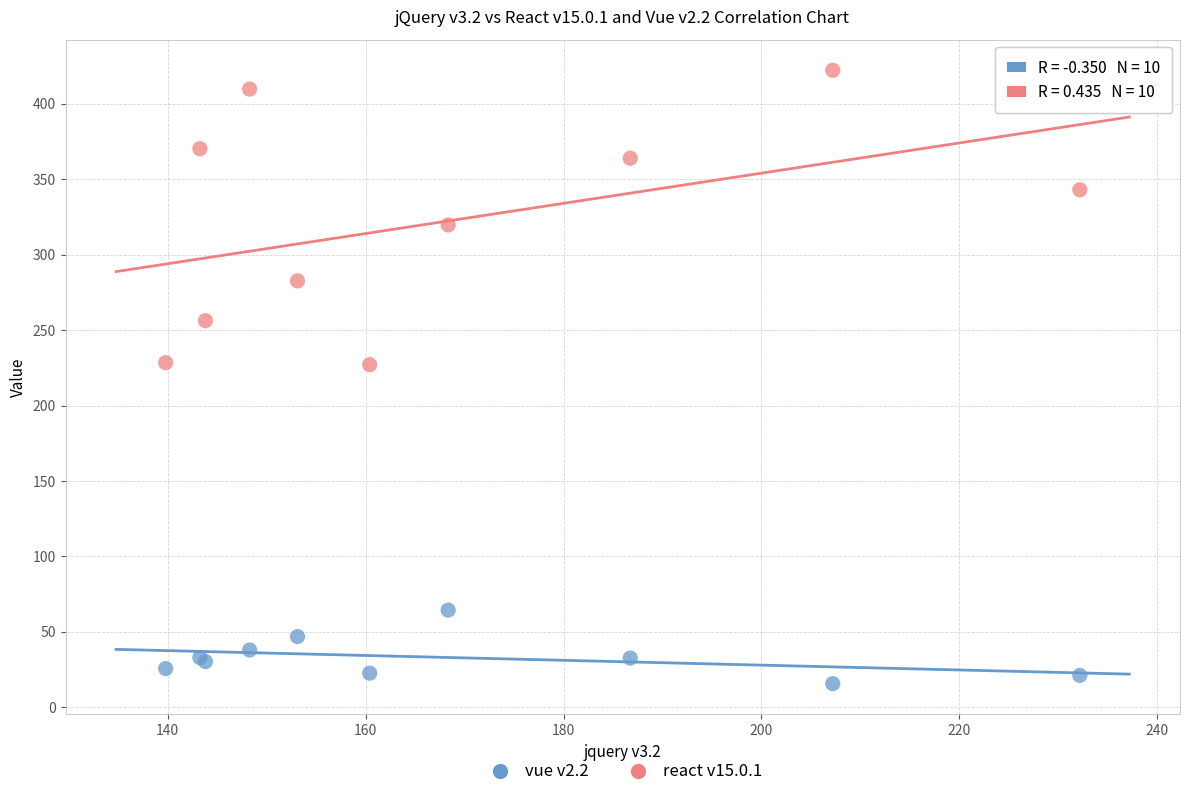

What are all the series names shown in the legend?

vue v2.2, react v15.0.1